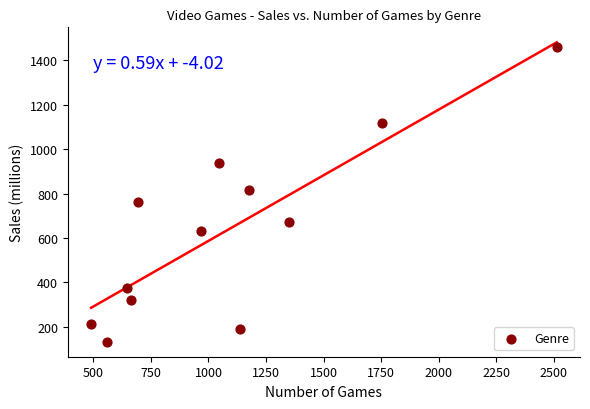

What is the range of X values (max minus min)?

2023.0